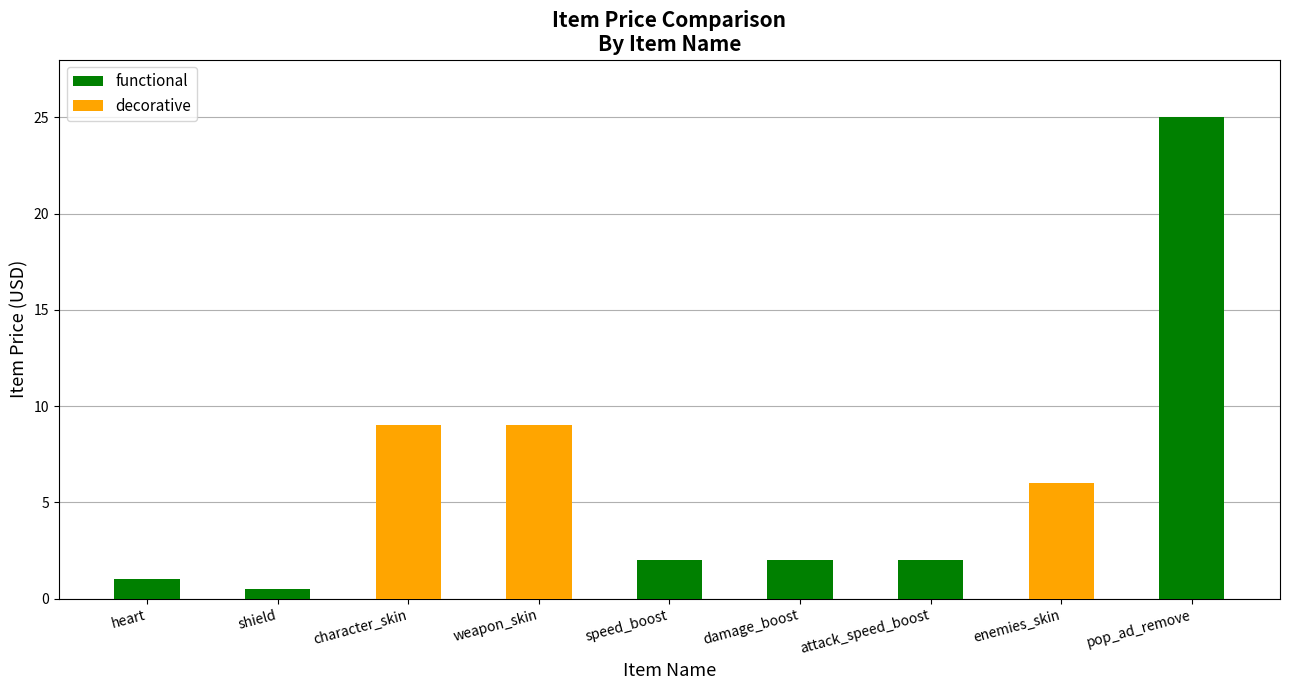

What is the label of the 5th bar from the left?

speed_boost